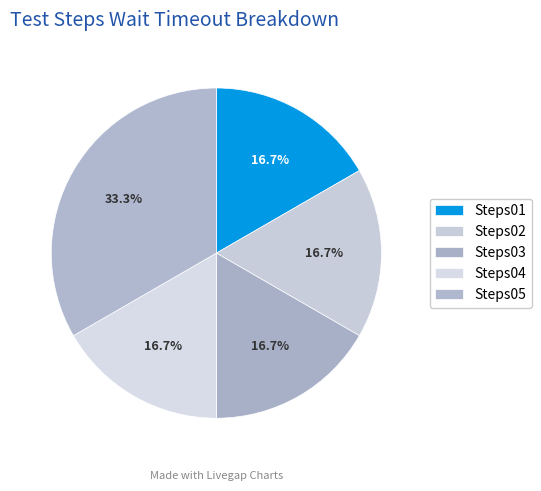

How many segments does this pie chart have?

5